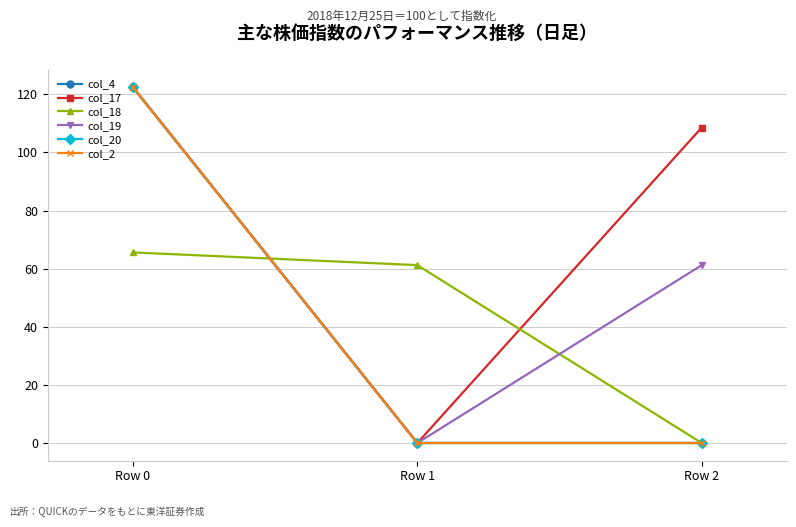

Does the chart display data point markers on the line(s)?

Yes